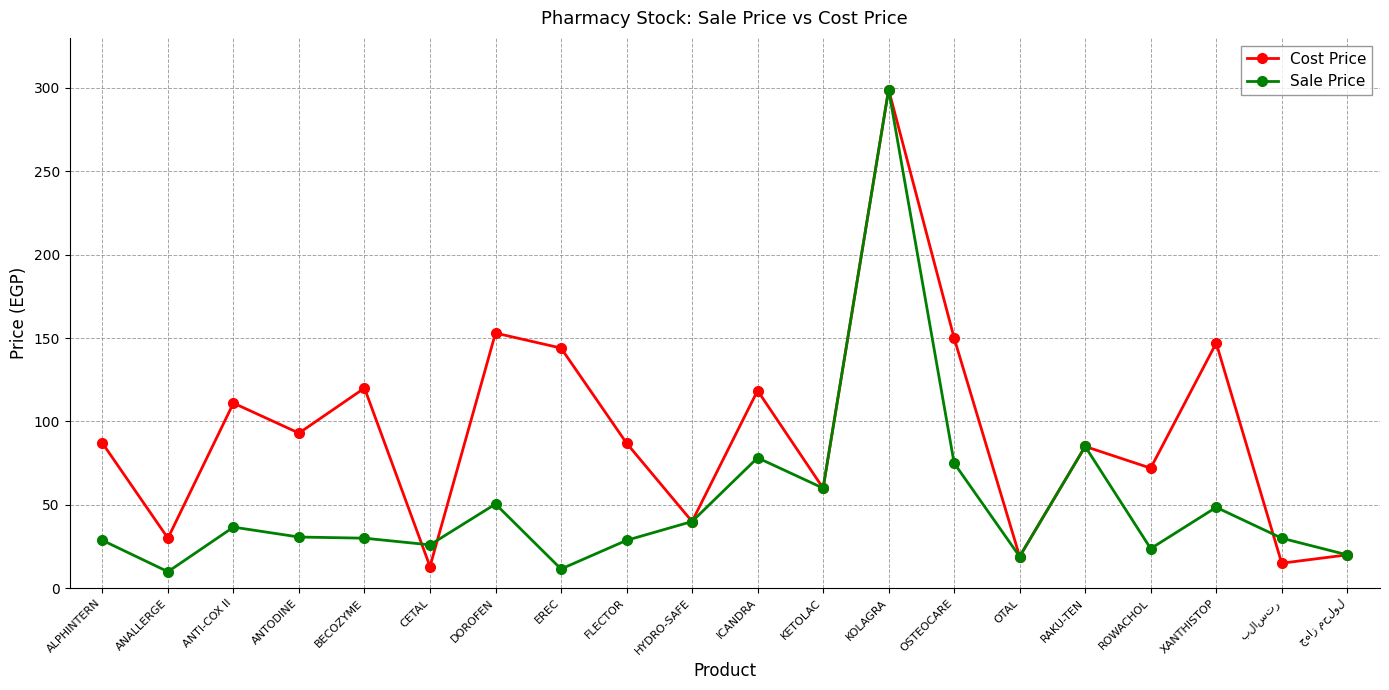

What is the sum of all Cost Price values?

1863.5